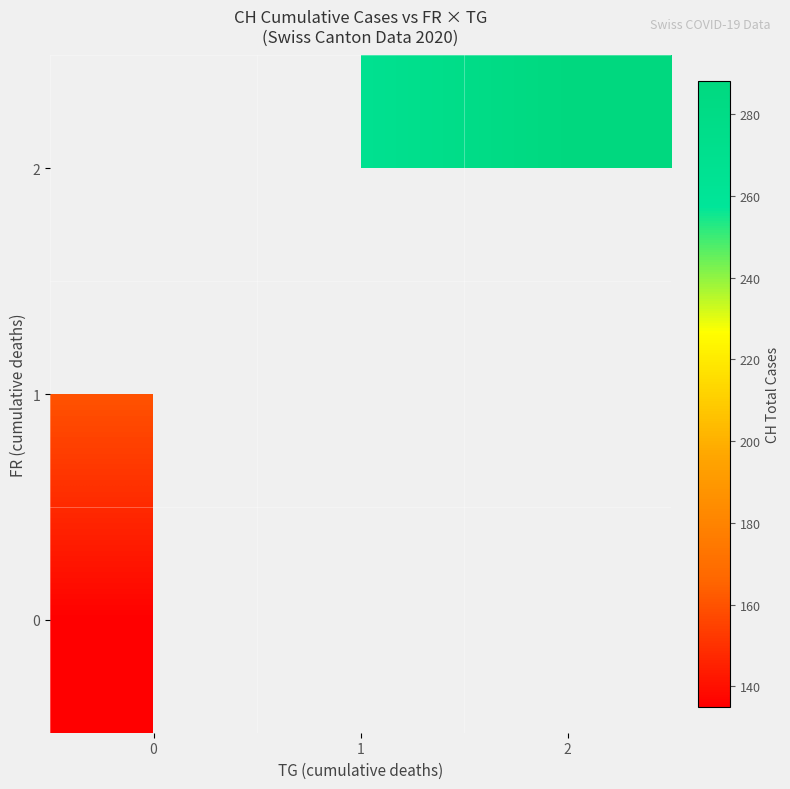

What is the sum of the 2 values at 2 and 1?

555.0